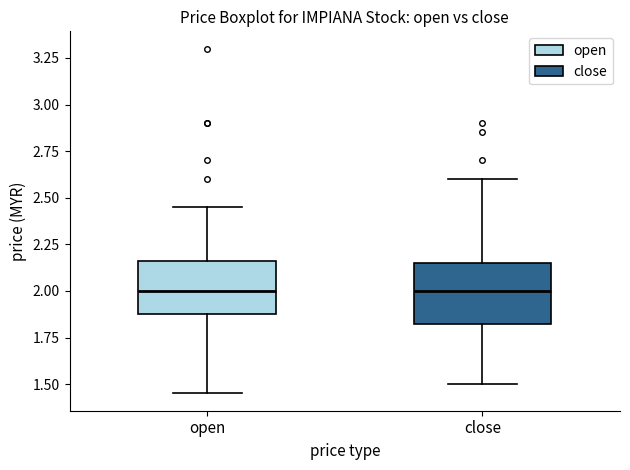

Reading left to right, read every box against the y-axis: the position of its median line, the range the box covers, and the ends of its whiskers. The values are not printed on the chart, so give them approximately, as read against the axis.

open: median 2.00, box 1.90 to 2.15, whiskers 1.45 to 2.45
close: median 2.00, box 1.85 to 2.15, whiskers 1.50 to 2.60